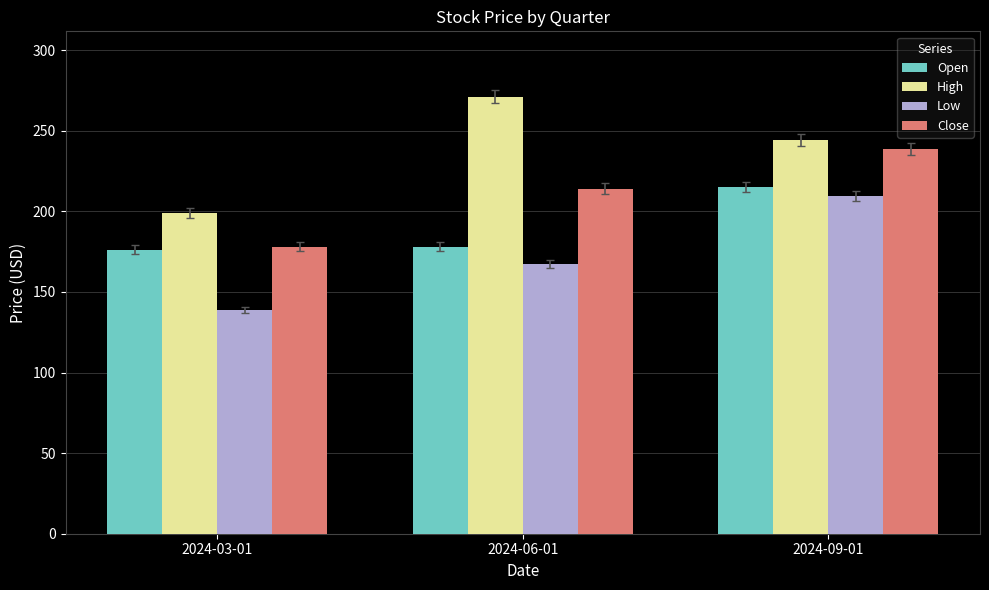

What is the total value across all series at 2024-09-01?

907.7